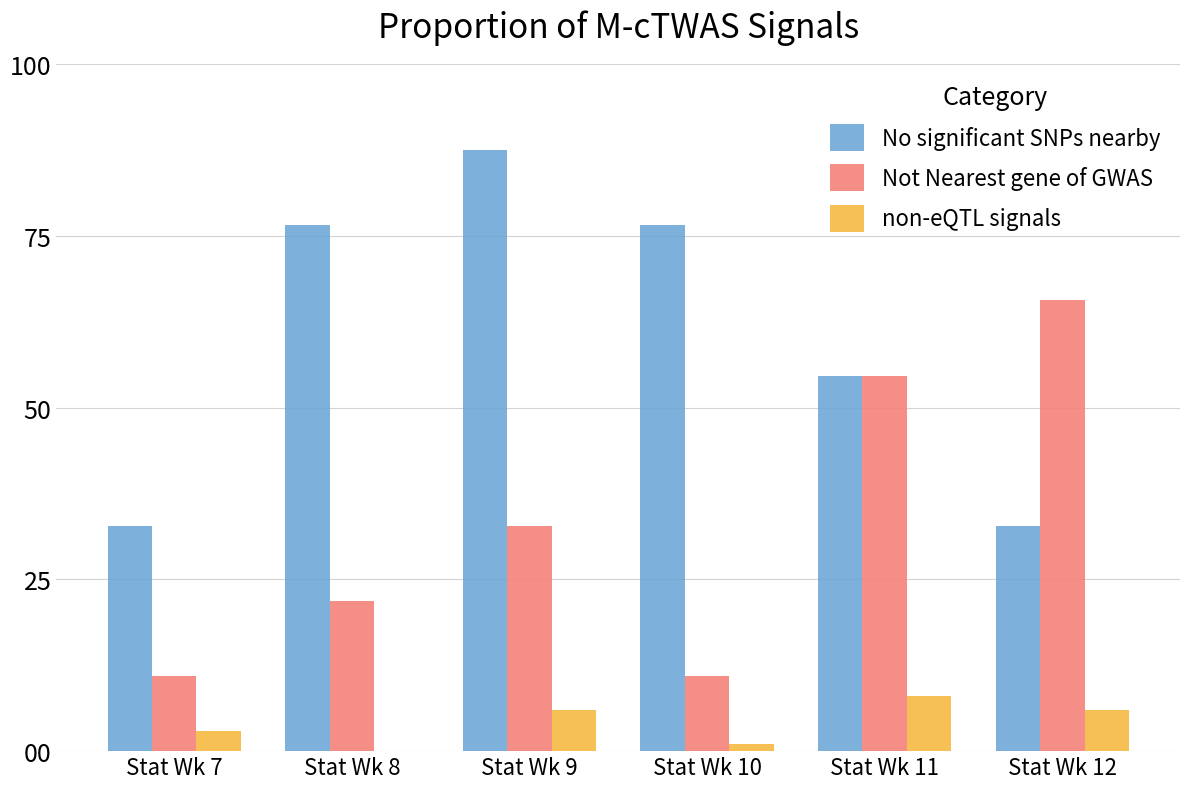

At which label does Not Nearest gene of GWAS reach its peak?

Stat Wk 12